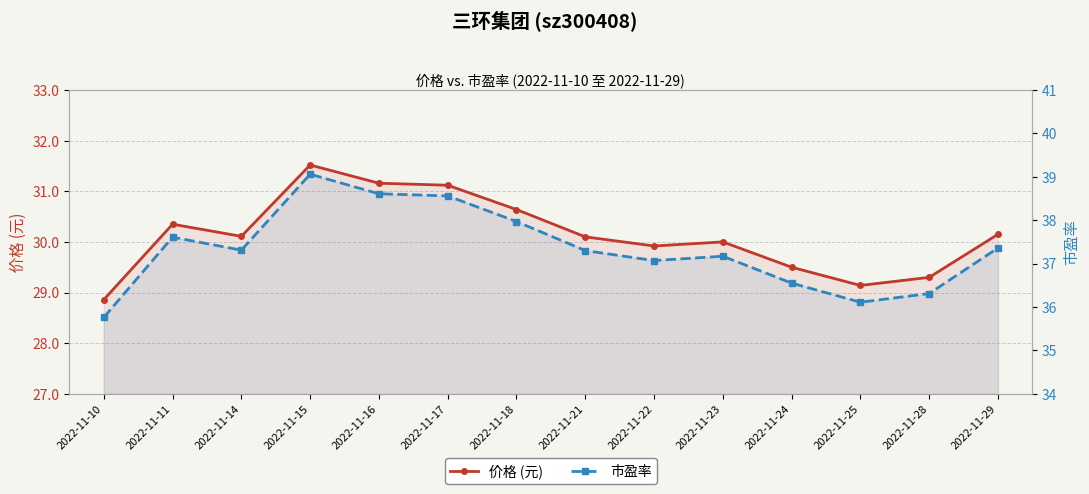

In 市盈率, how many points are lower than both neighbors (excluding endpoints)?

3